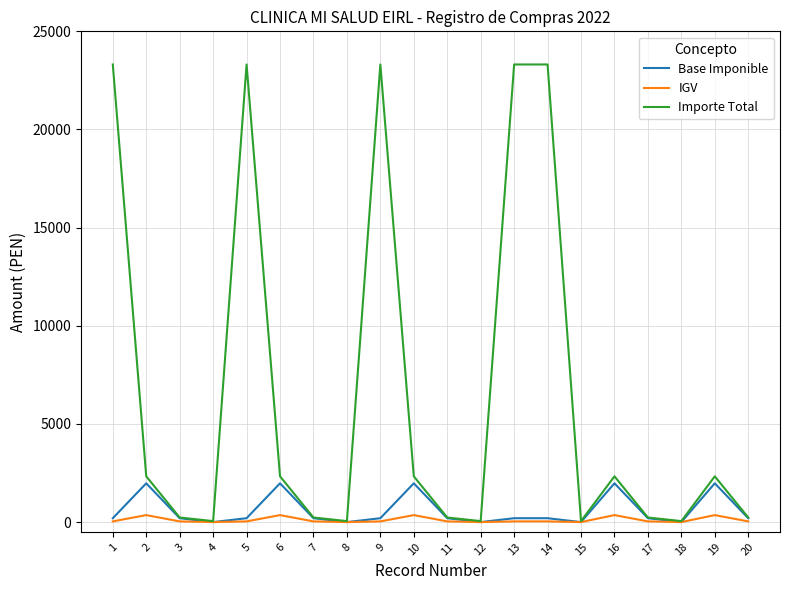

Which series has the widest spread of values?

Importe Total